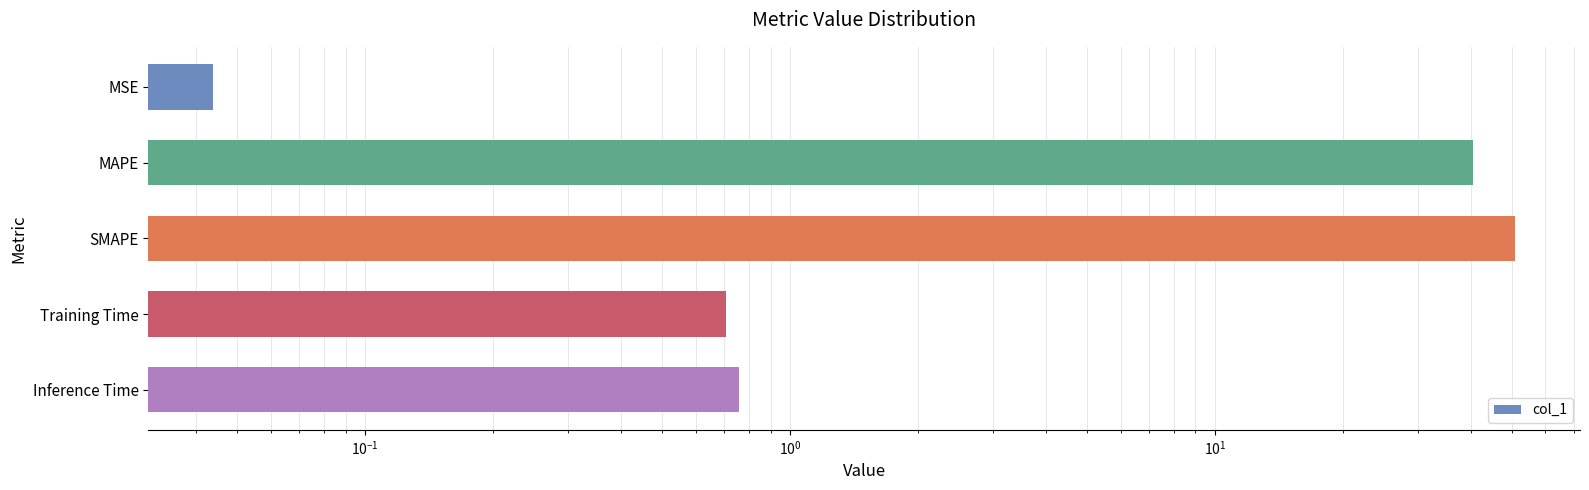

What is the difference between the second highest and minimum values?

40.5